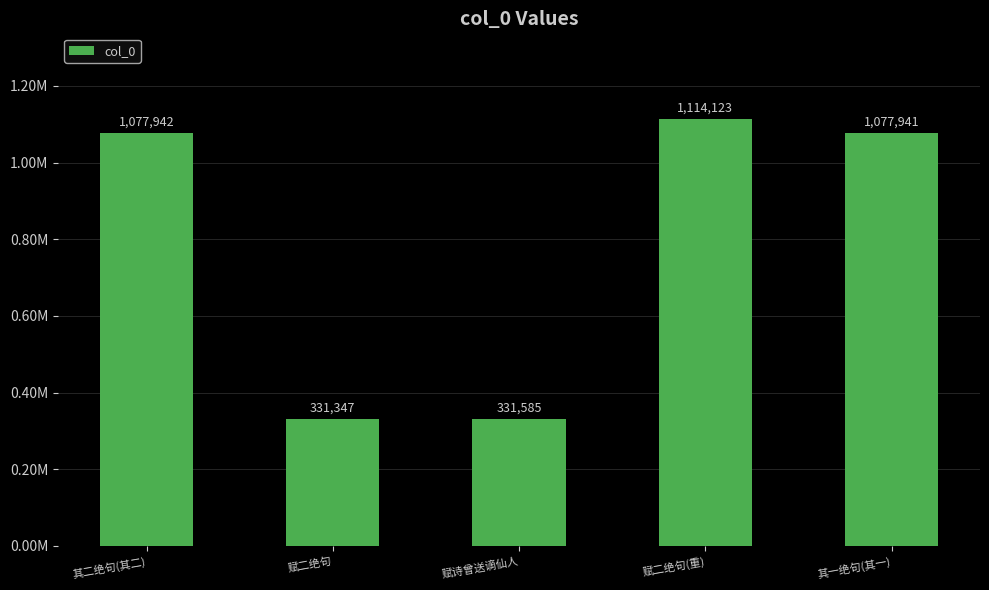

What is the label of the 4th bar from the right?

赋二绝句